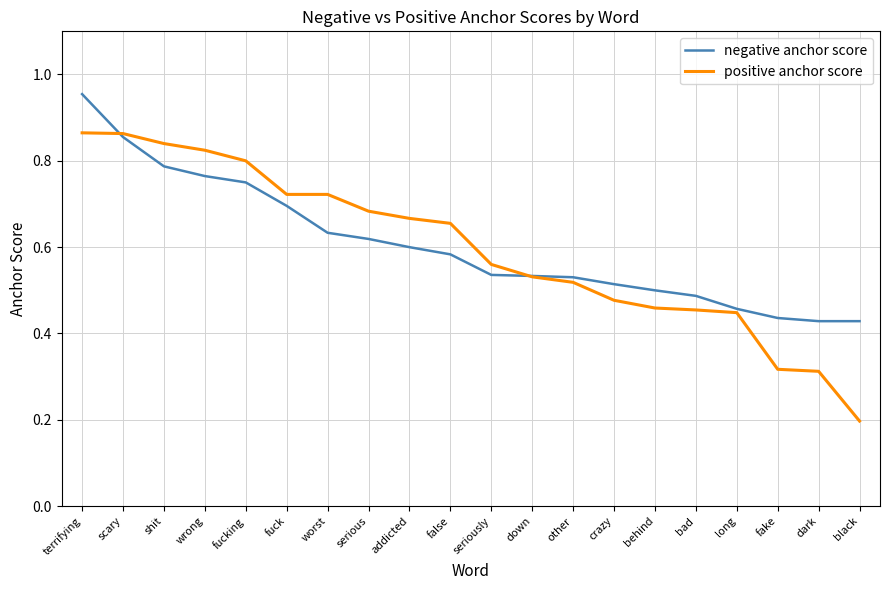

True or false: negative anchor score and positive anchor score cross at least once.

True